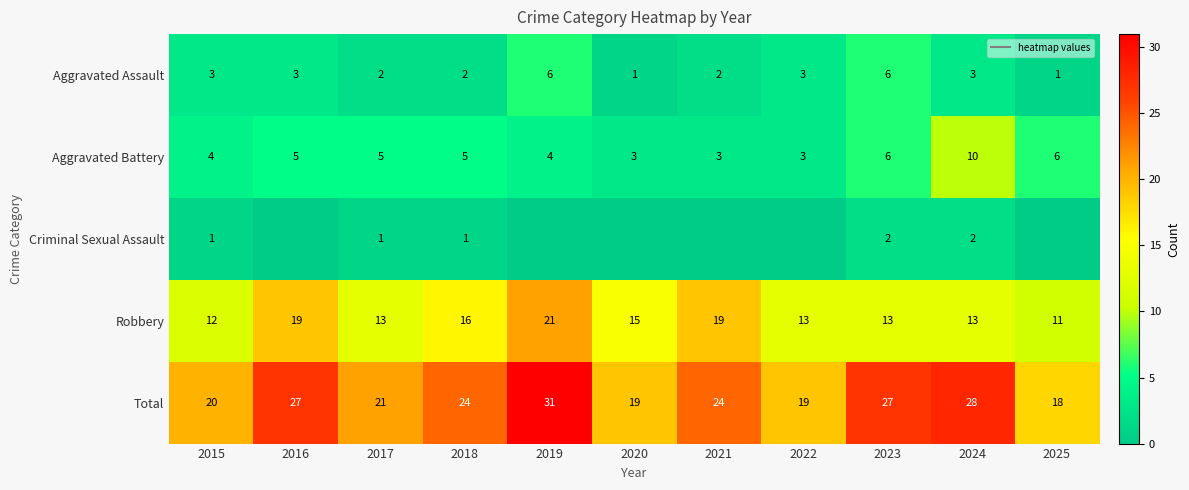

Which label corresponds to the largest value in the chart?

2019